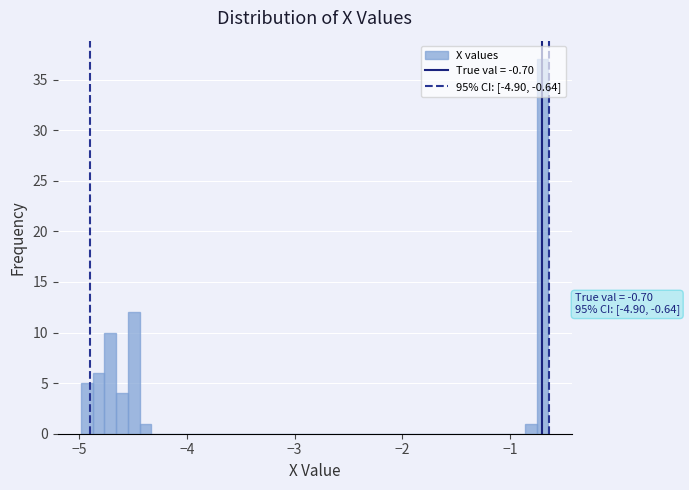

Around what value on the x-axis is the tallest bar? Give the approximate position of its centre, as read against the axis.

-0.7